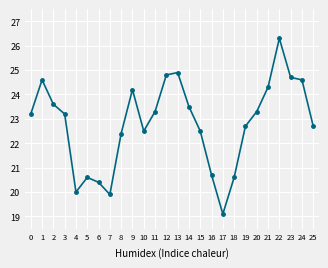

Where is the first local maximum?

1